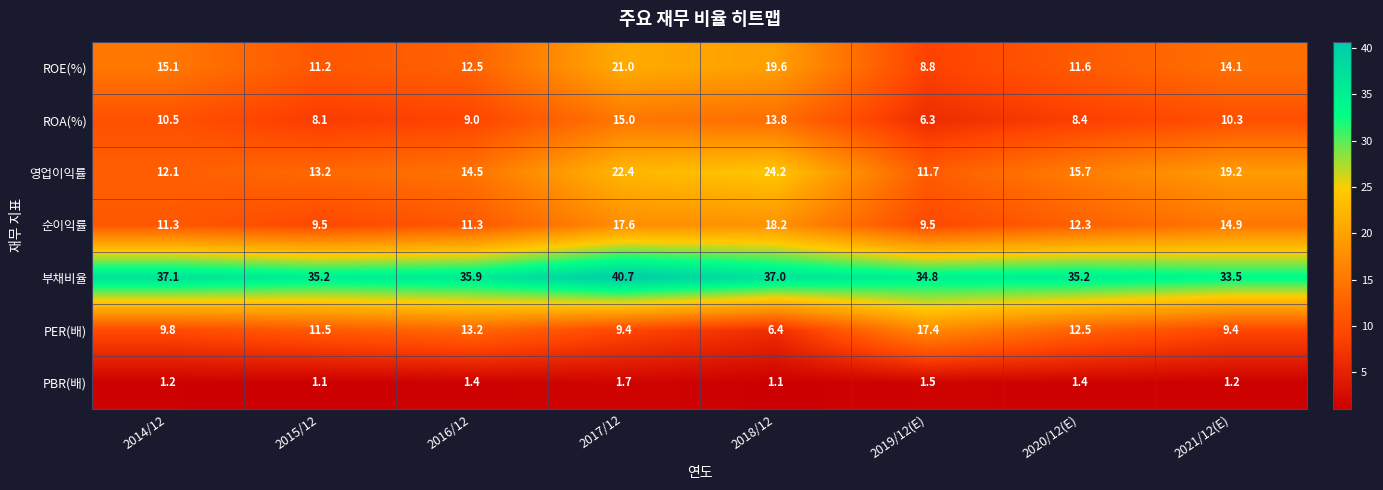

At which label does 부채비율 first exceed 35?

2014/12